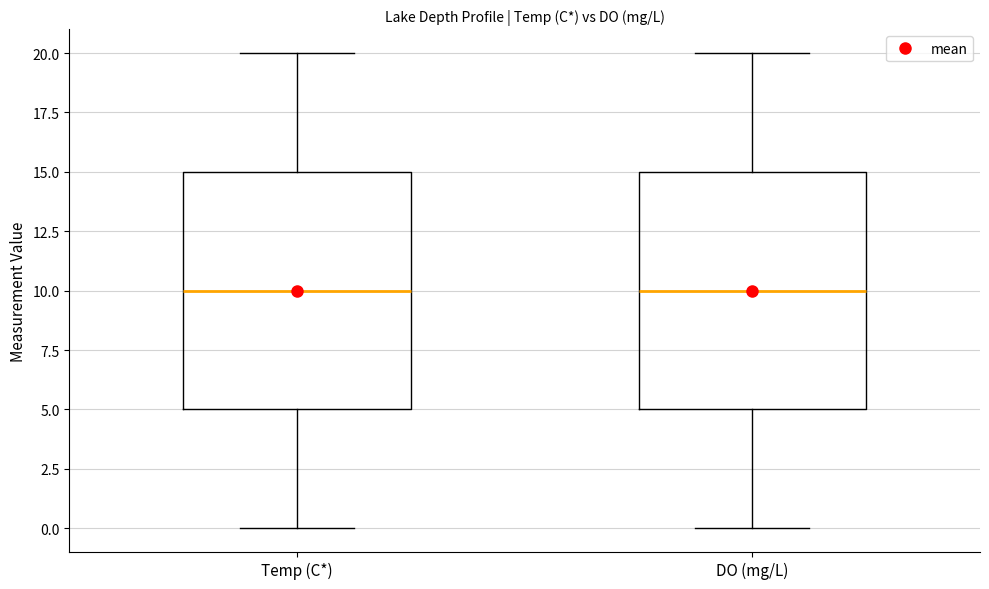

Where is the lower edge of the box for Temp (C*) on the y-axis? The values are not printed on the chart, so give them approximately, as read against the axis.

5